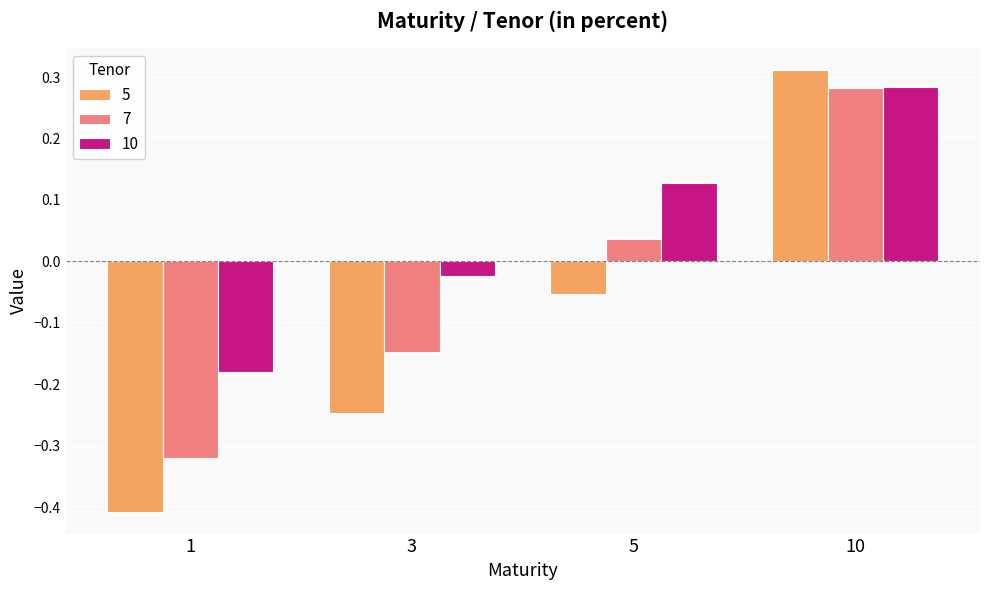

How many data points in 7 are above 0?

2